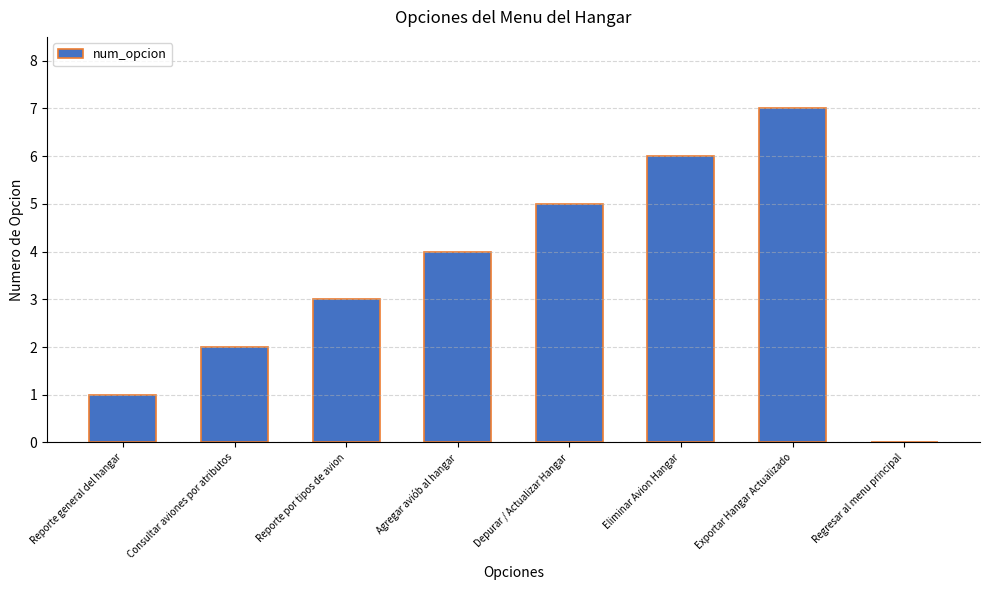

What is the approximate value at Exportar Hangar Actualizado?

7